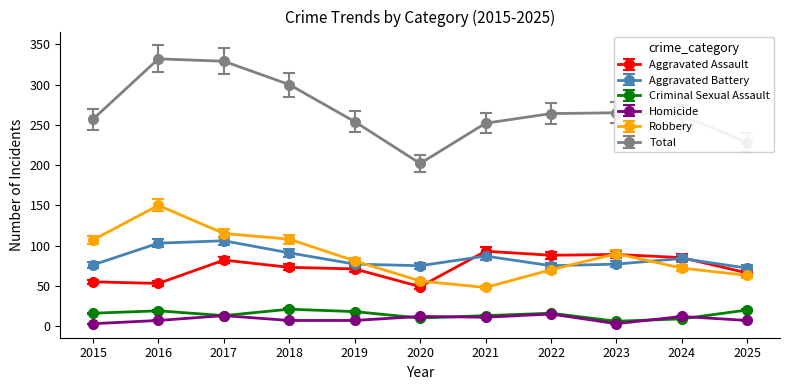

What is the maximum value shown in the chart?

332